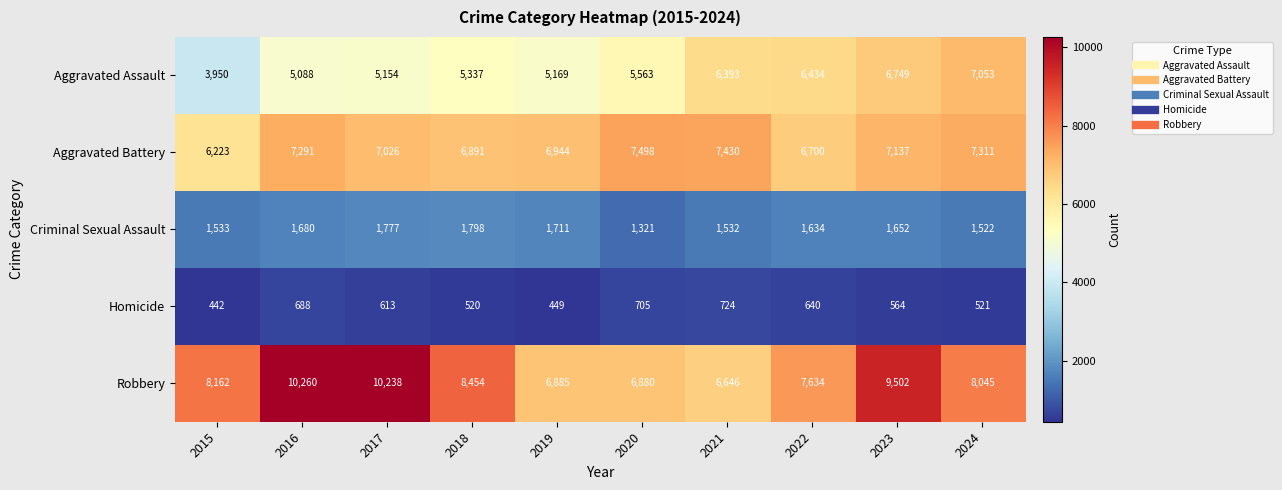

At which category does the chart reach its peak across all series?

2016